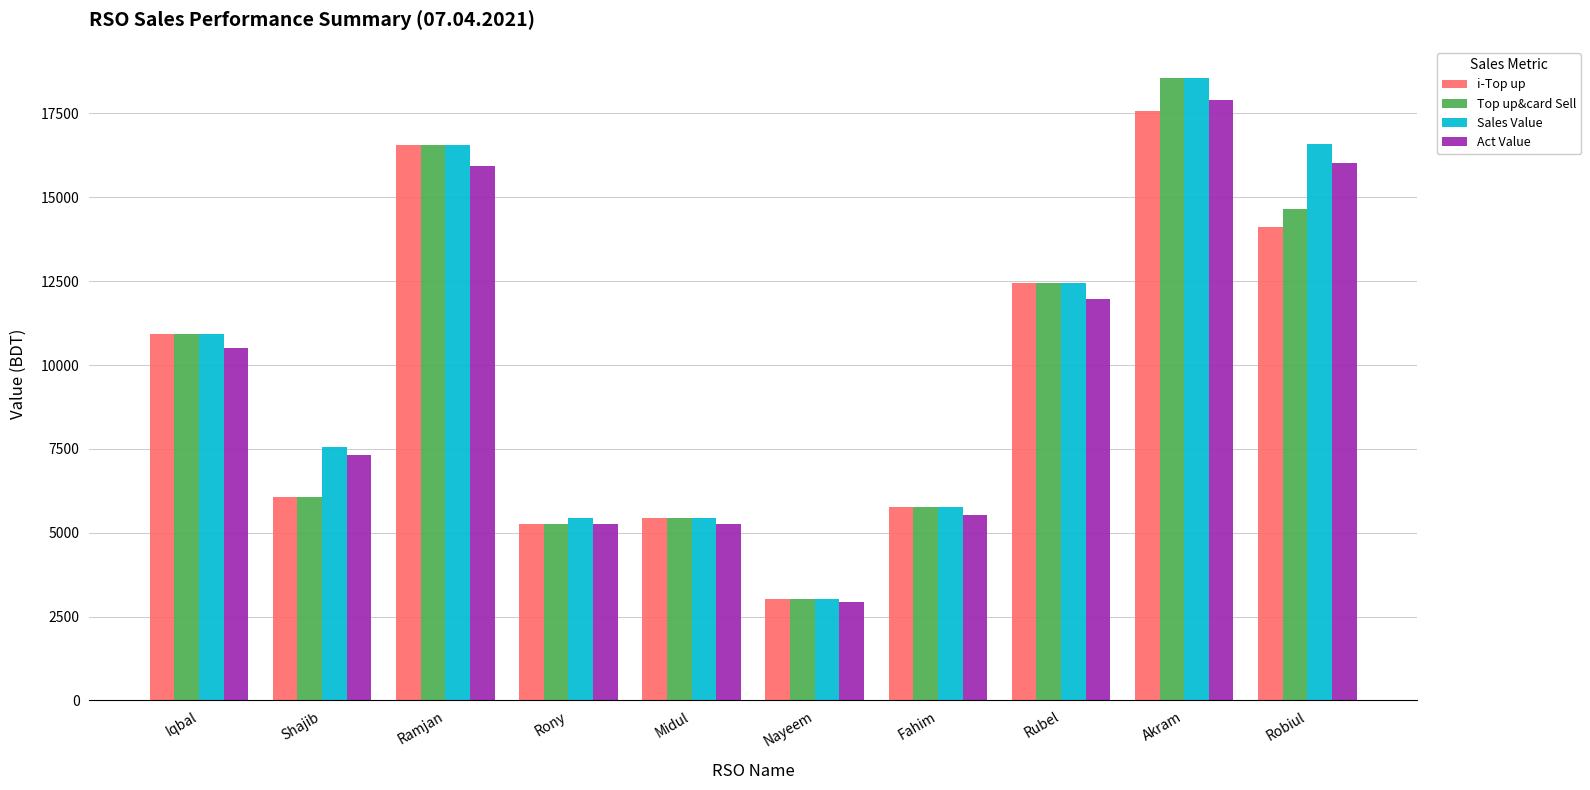

Between Ramjan and Robiul, which series saw the biggest shift?

i-Top up